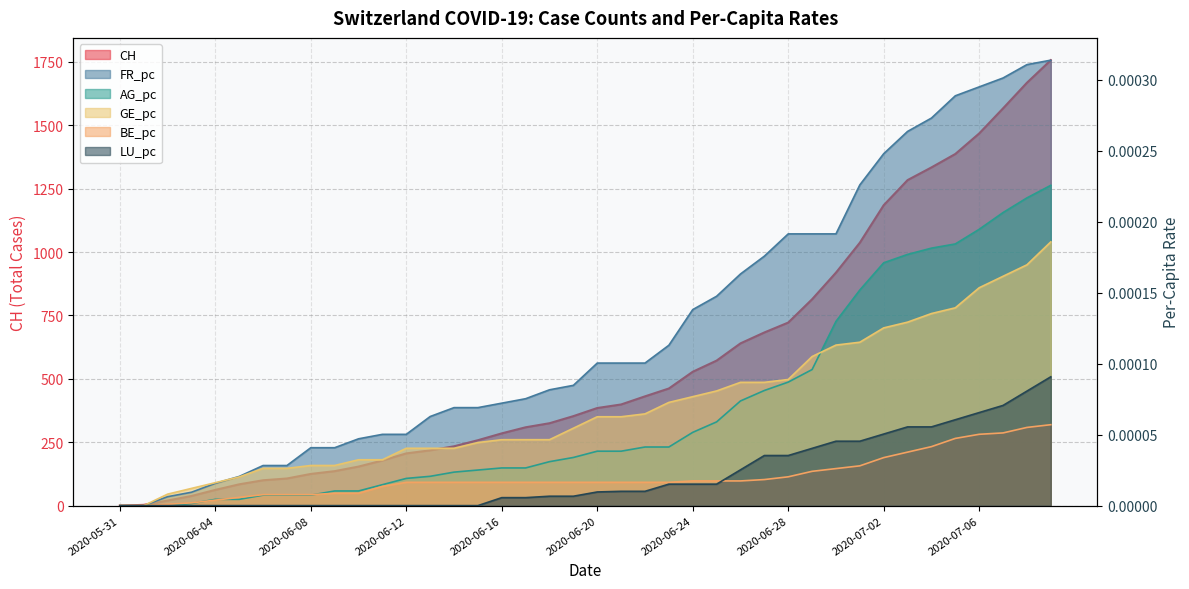

How many values in AG_pc are above zero?

37